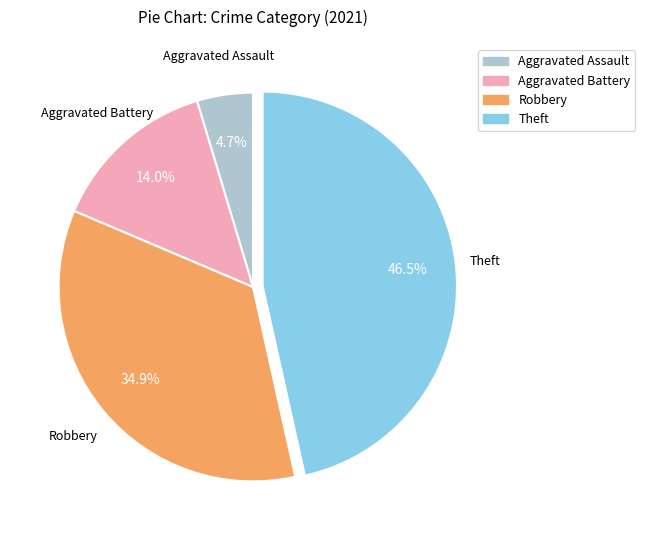

Is there a majority slice in this chart?

No